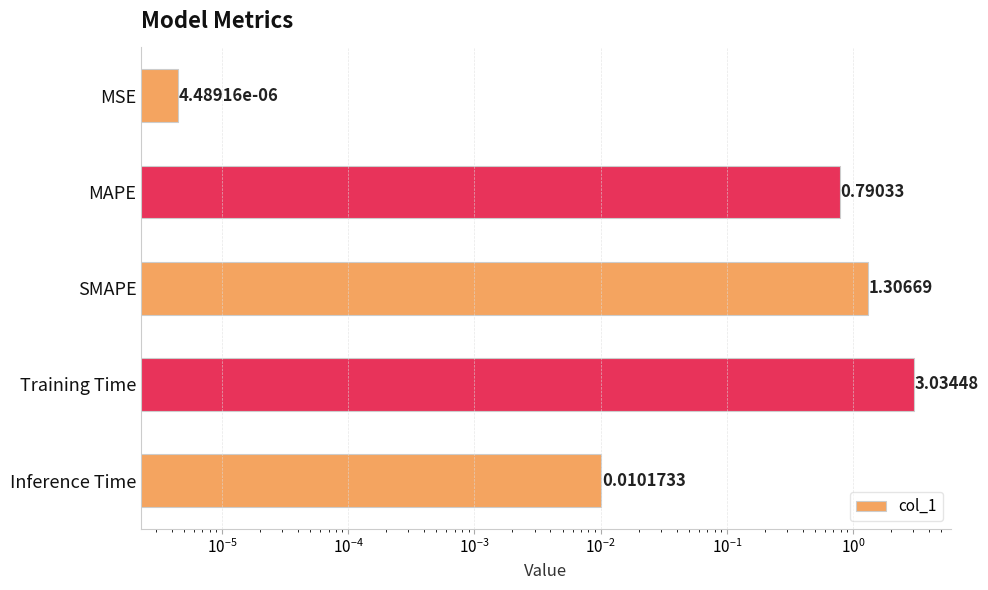

Reading right to left, extract all data points from this chart.

0.0	3.0	1.3	0.8	0.0